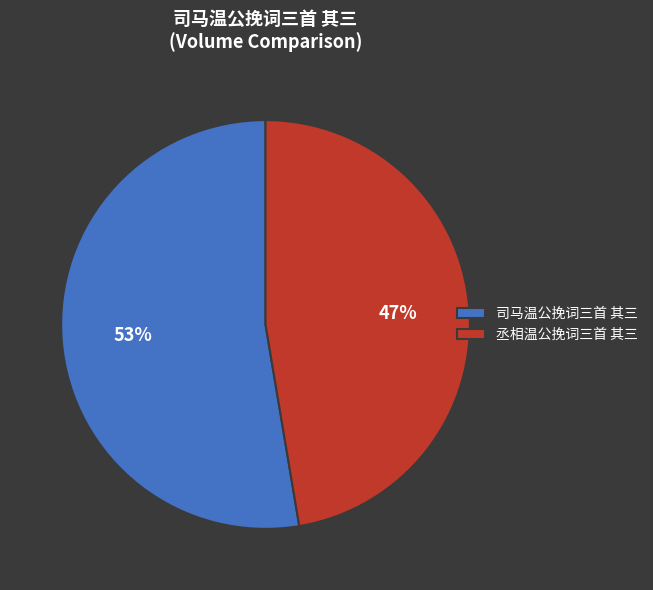

Rank the categories by value from highest to lowest.

司马温公挽词三首 其三, 丞相温公挽词三首 其三